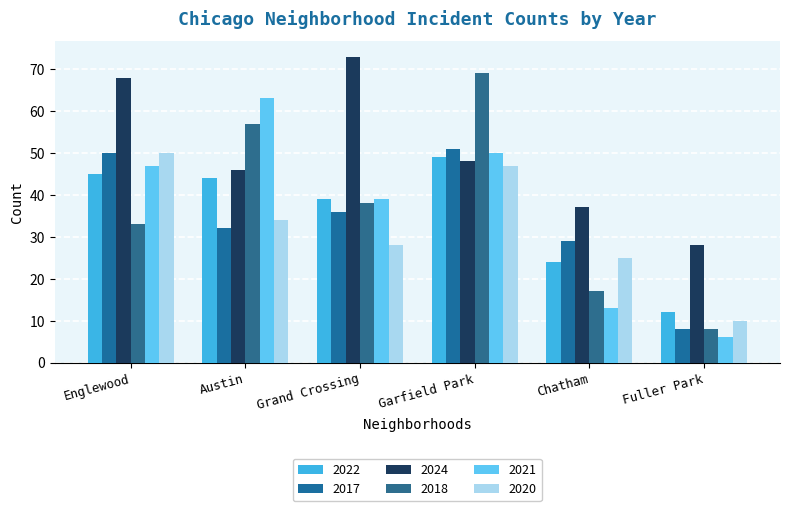

How many groups of bars are there?

6